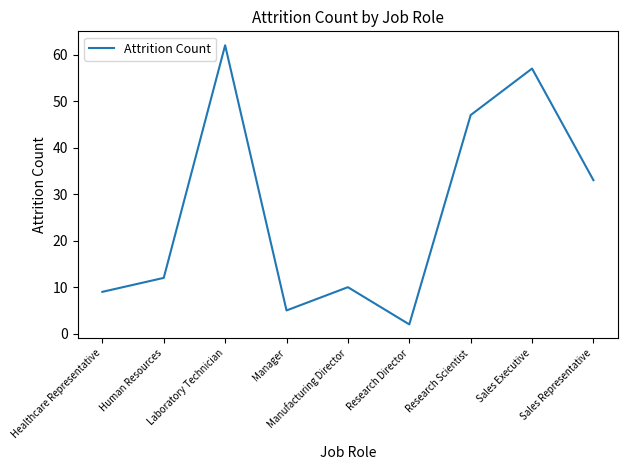

Read the value at Sales Executive, to the nearest 5.

55